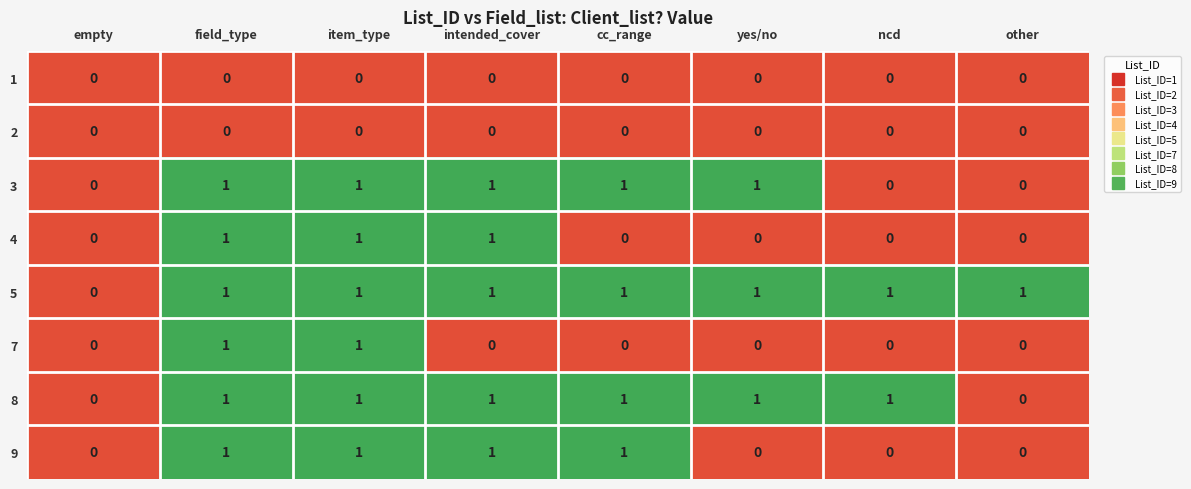

Which series has the largest total across all categories?

5